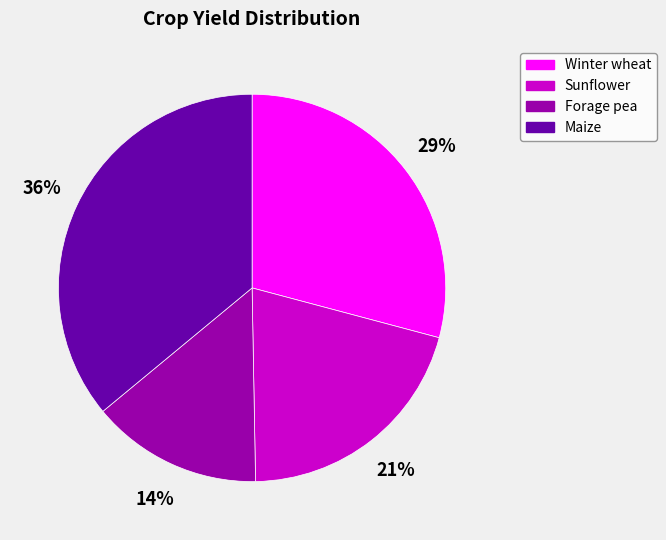

To the nearest percent, what is the average slice percentage?

25%